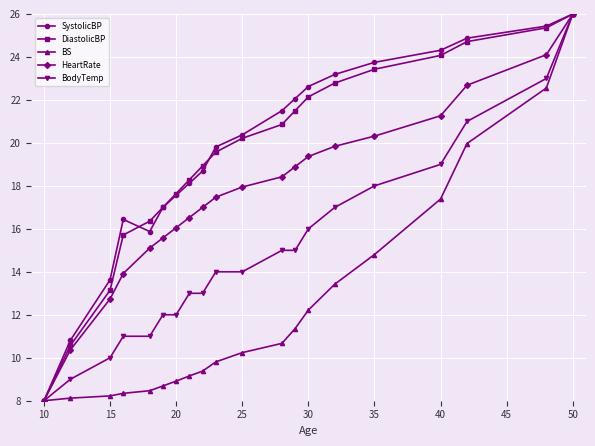

True or false: HeartRate has more than 1 points higher than both neighbors.

False